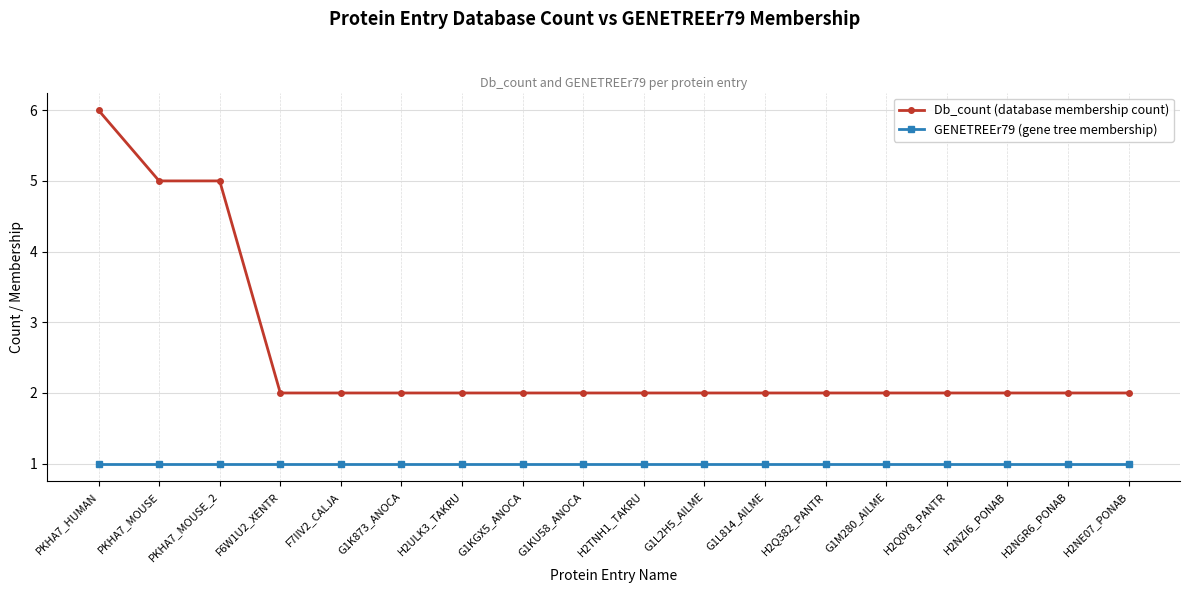

Is the value of Db_count (database membership count) at G1L2H5_AILME greater than the value of GENETREEr79 (gene tree membership) at PKHA7_MOUSE_2?

Yes